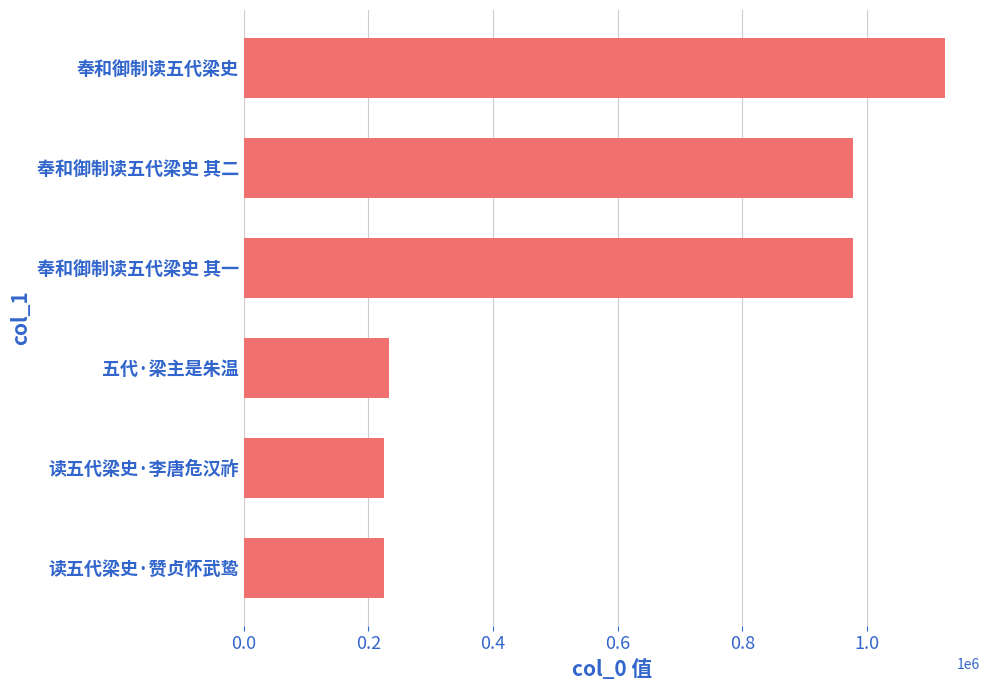

What is the difference between the maximum and second lowest values?

898773